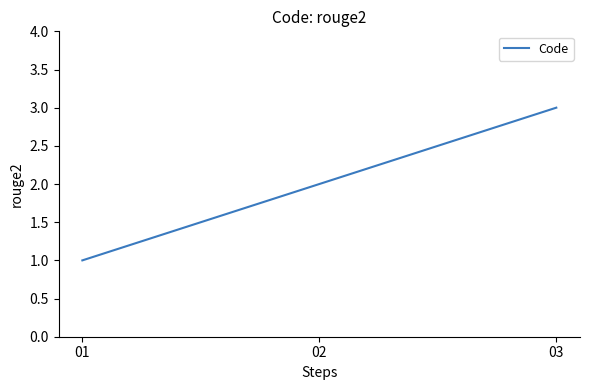

The value at 01 is 0. True or false?

False